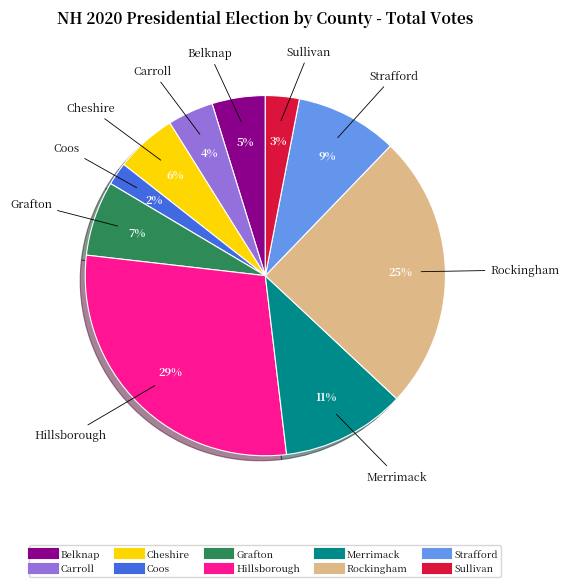

Count the number of slices in the pie.

10